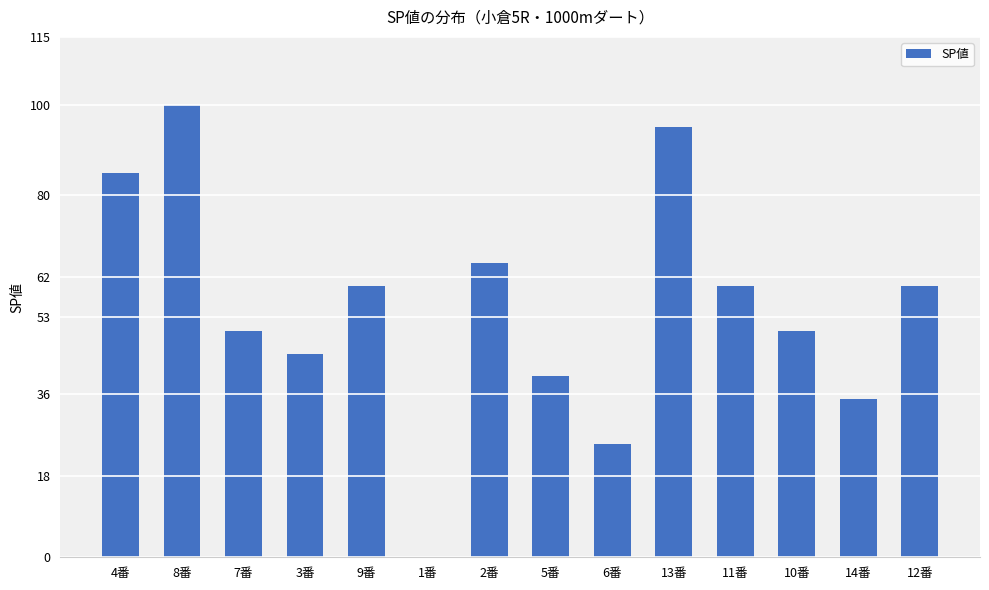

Reading left to right, extract all data points from this chart.

85	100	50	45	60	0	65	40	25	95	60	50	35	60